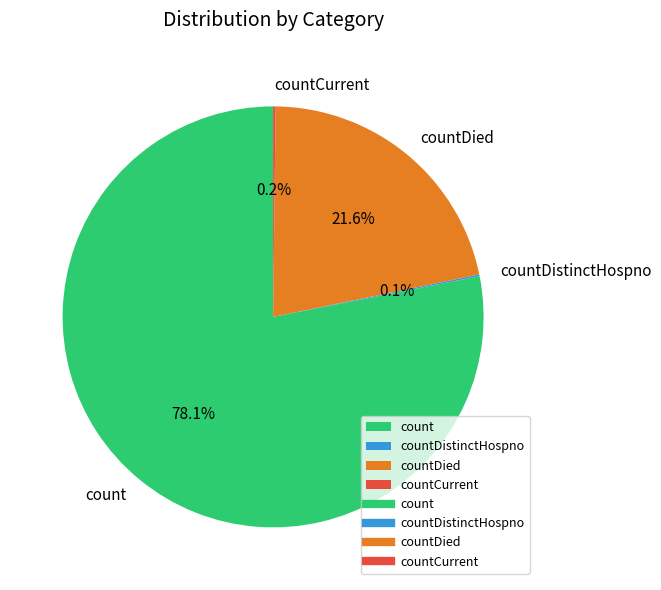

Which category accounts for the majority?

count